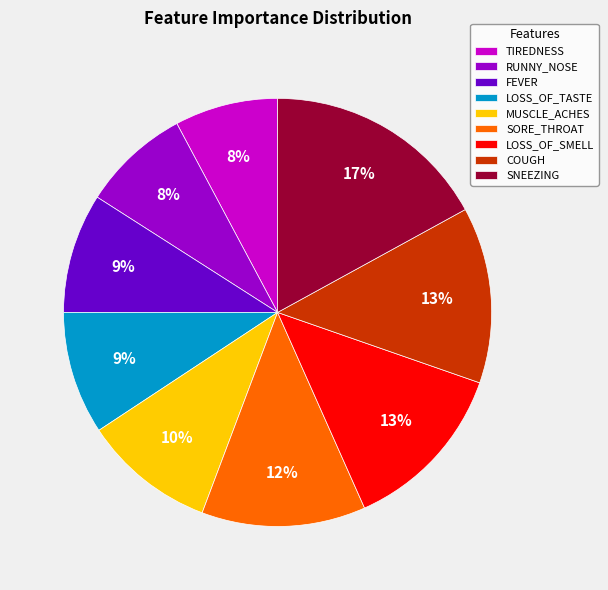

Is SORE_THROAT the majority of the pie?

No